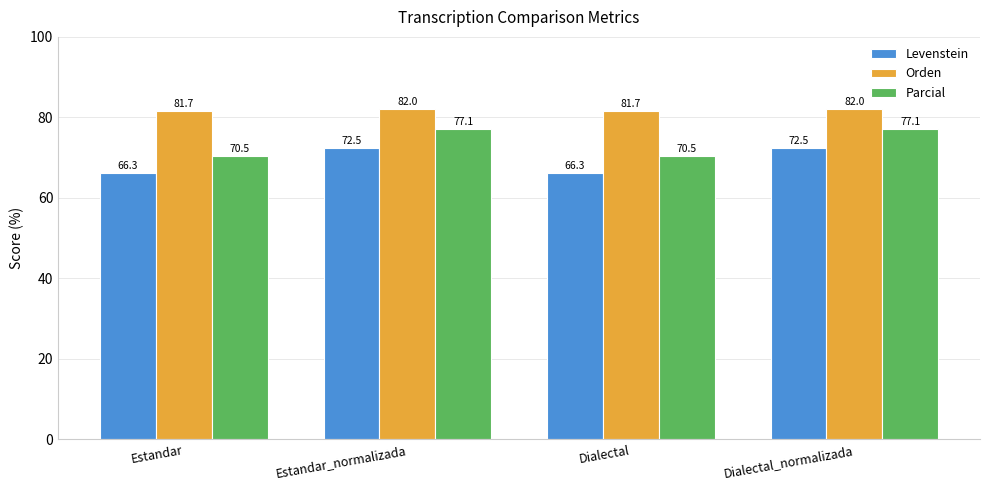

What is the smallest value displayed?

66.3